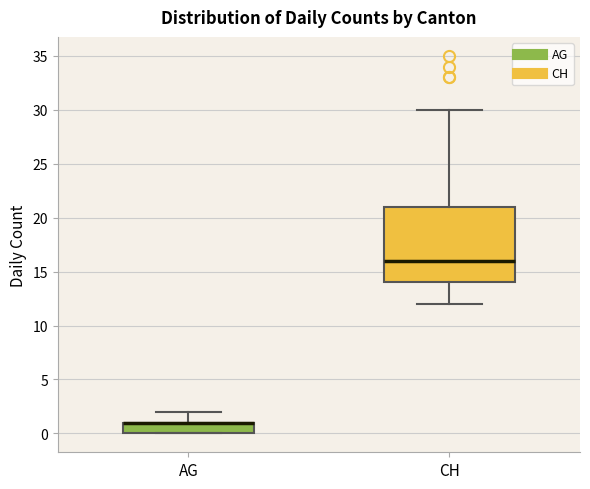

Comparing the boxes themselves (not the whiskers), which one is the tallest?

CH